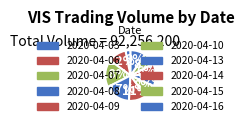

Rank the categories by value from lowest to highest.

2020-04-03, 2020-04-14, 2020-04-13, 2020-04-15, 2020-04-10, 2020-04-16, 2020-04-09, 2020-04-06, 2020-04-08, 2020-04-07